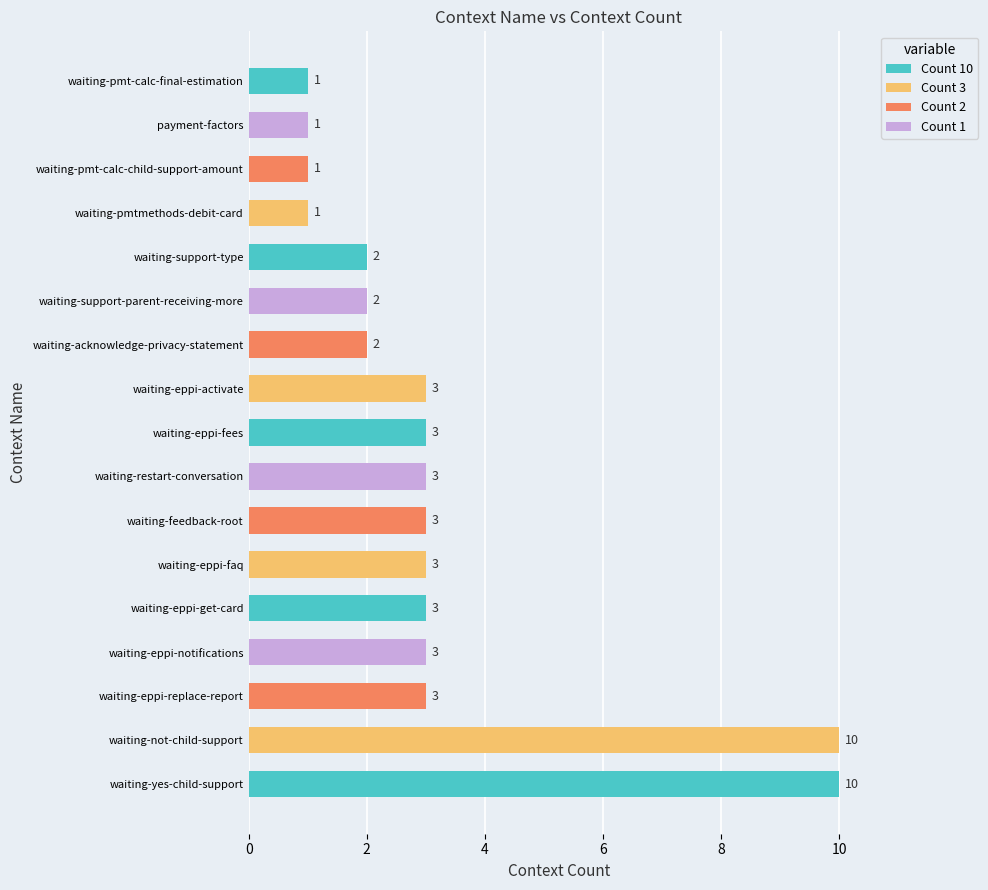

What is the smallest value displayed?

1